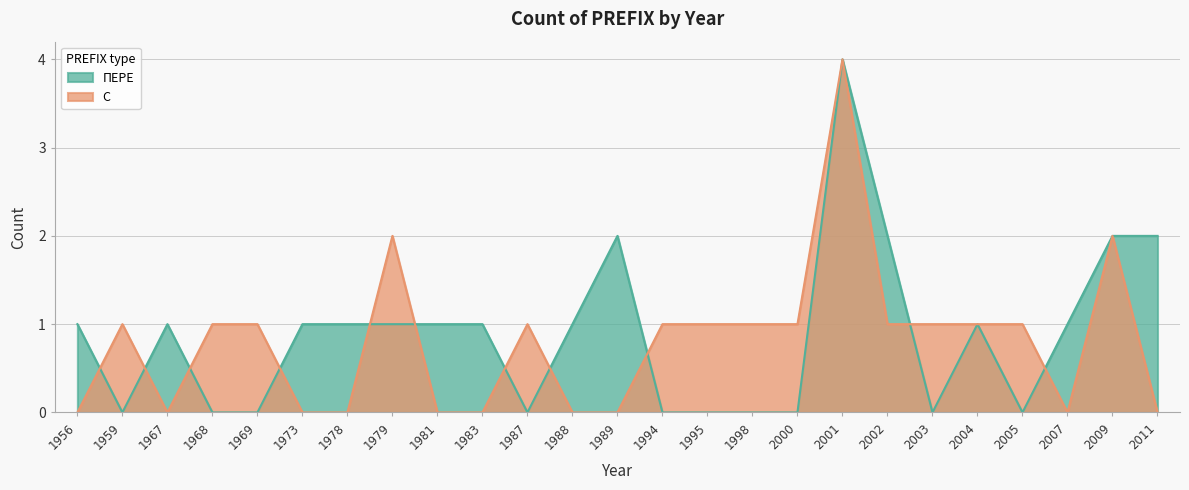

Is the value of С at 2000 greater than the value of ПЕРЕ at 1969?

Yes